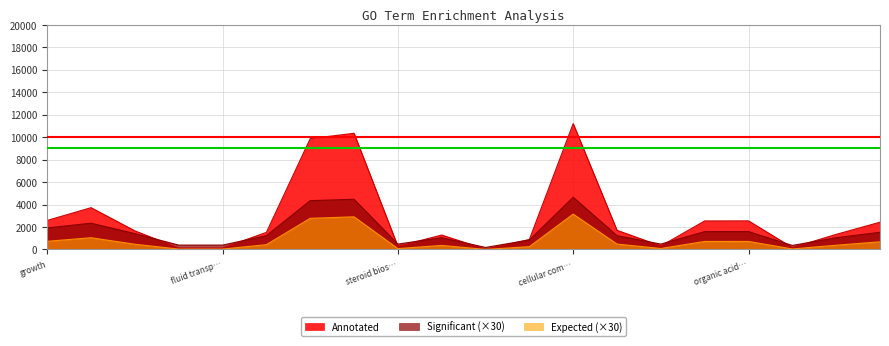

Where does the Significant series first go above 1230?

growth